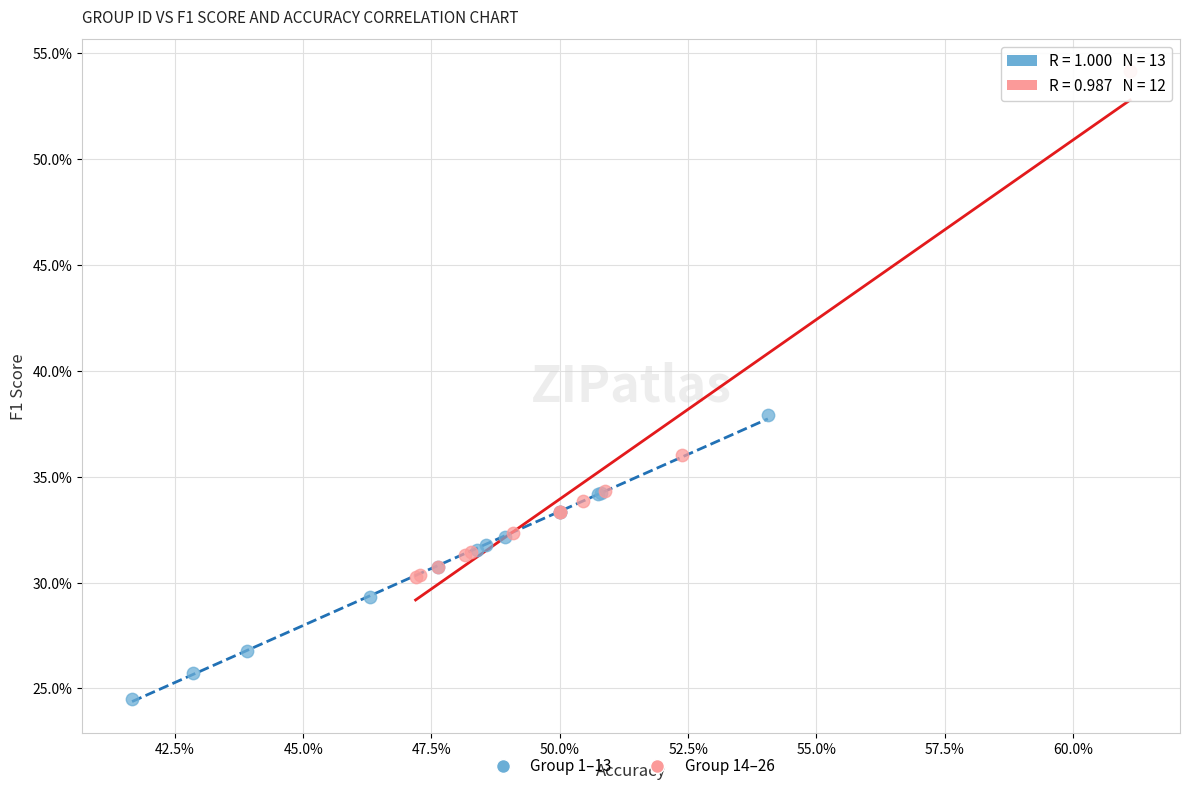

What are all the series names shown in the legend?

Group 1–13, Group 14–26